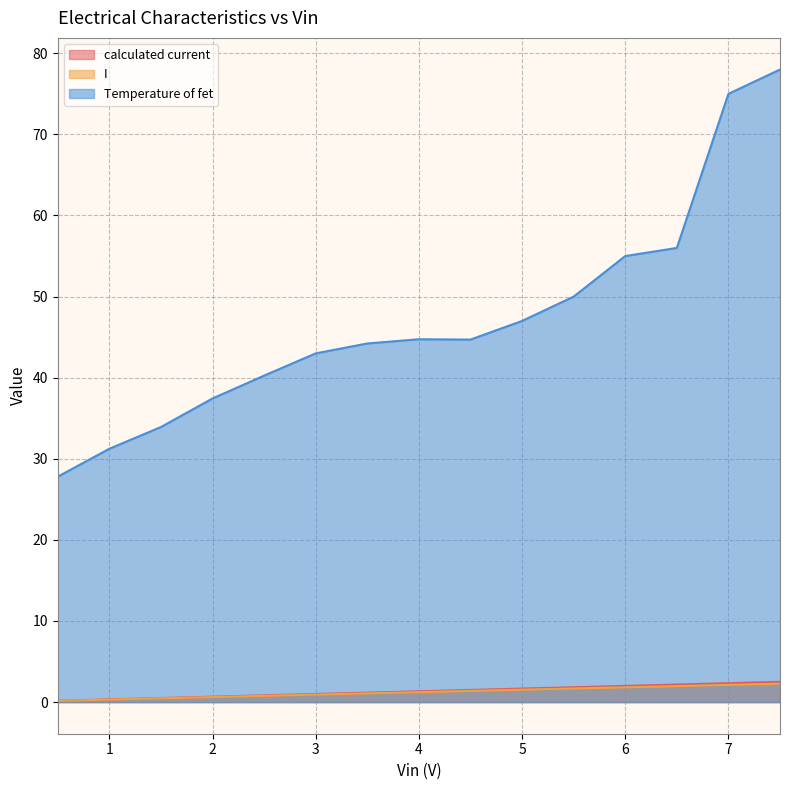

True or false: calculated current and Temperature of fet intersect in this chart.

False